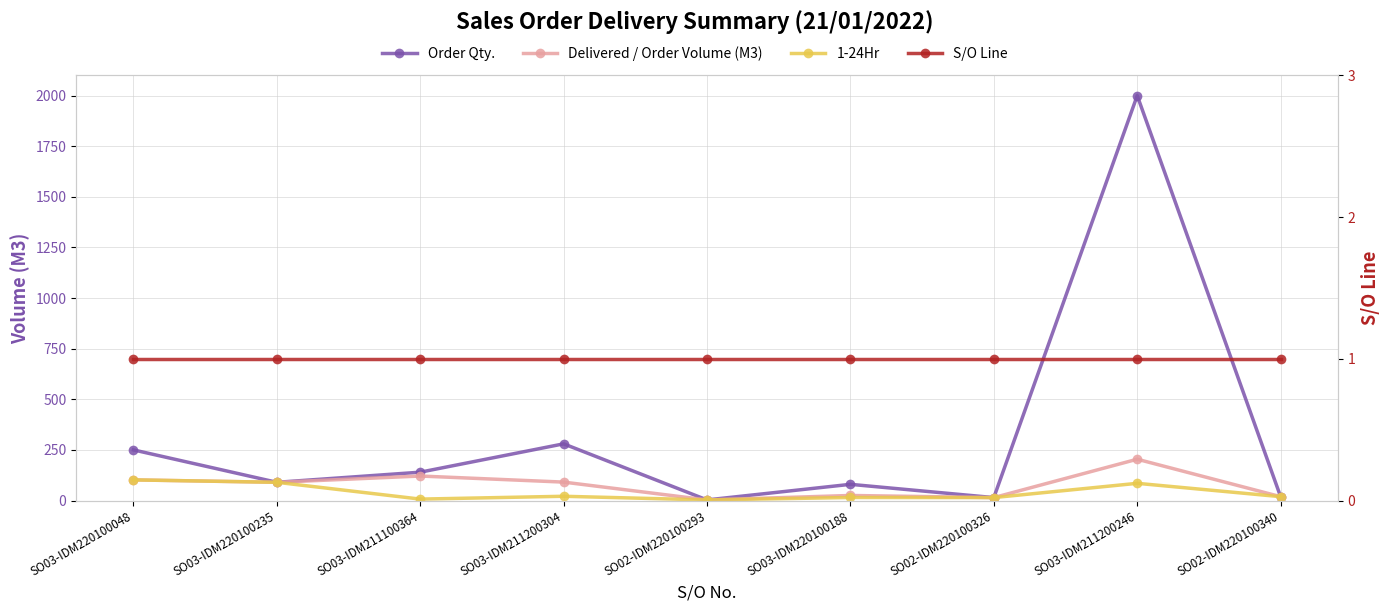

List the series in order of their peak value, highest first.

Order Qty., Delivered / Order Volume (M3), 1-24Hr, S/O Line